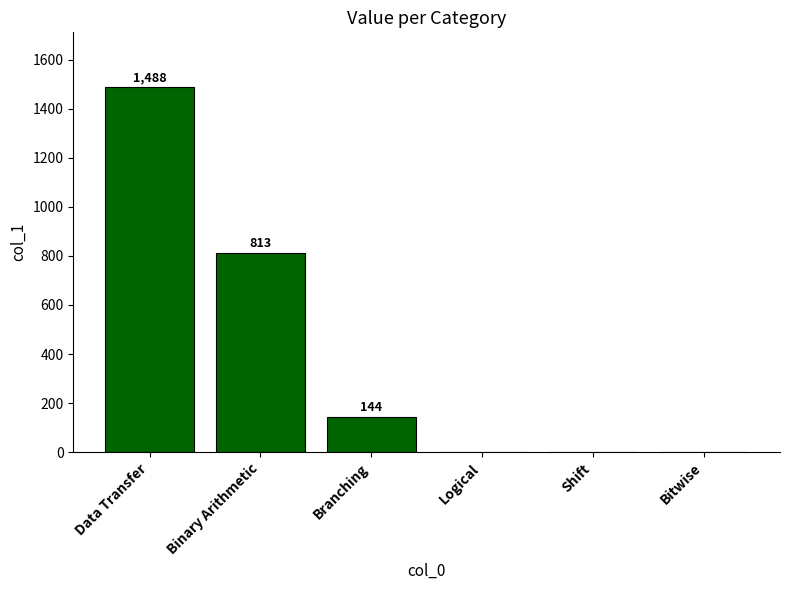

What is the average value?

408